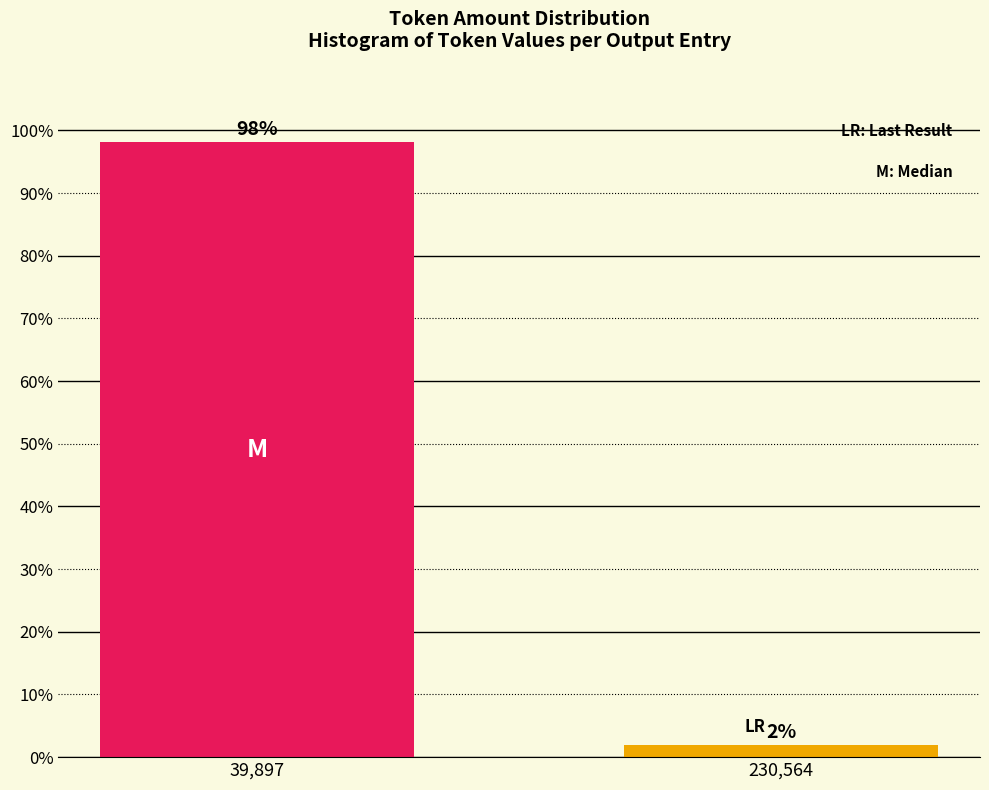

What is the label of the 2nd bar from the right?

39,897